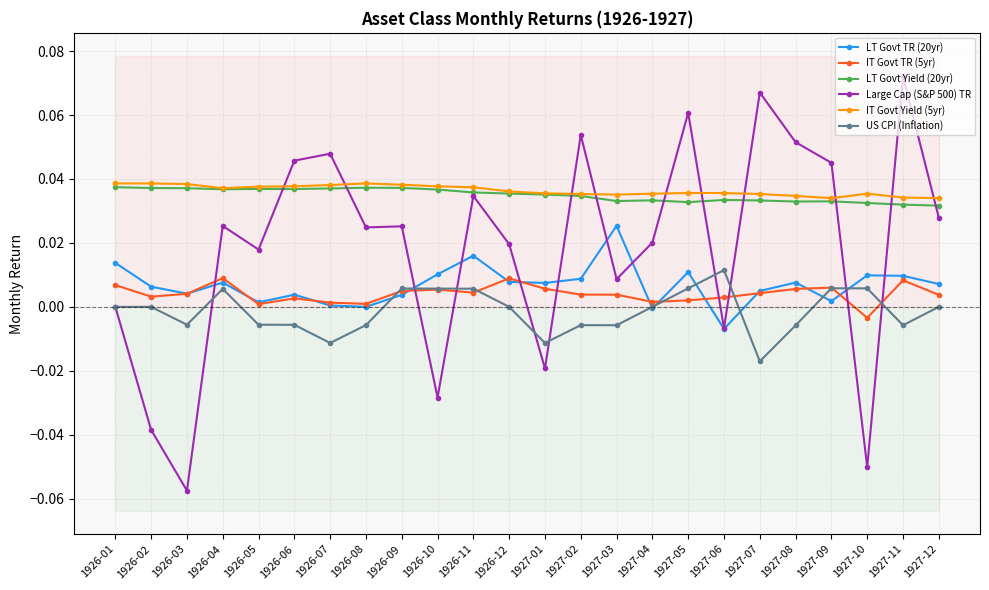

What is the total value across all series at 1926-12?

0.1